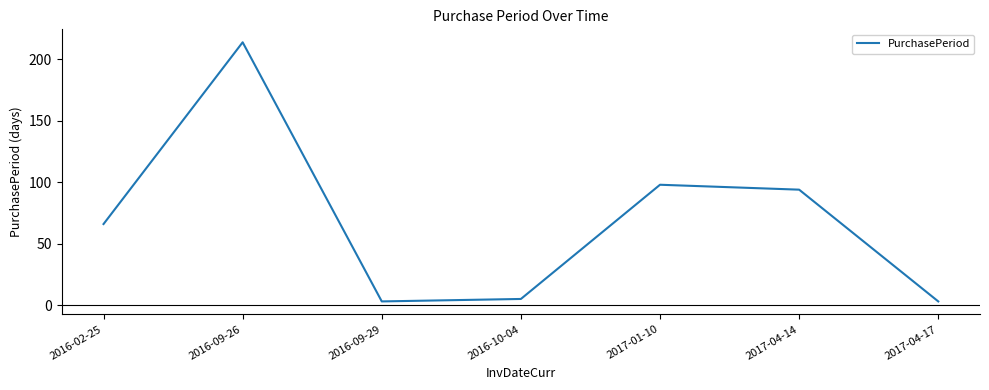

At which category does the data reach its first local valley?

2016-09-29